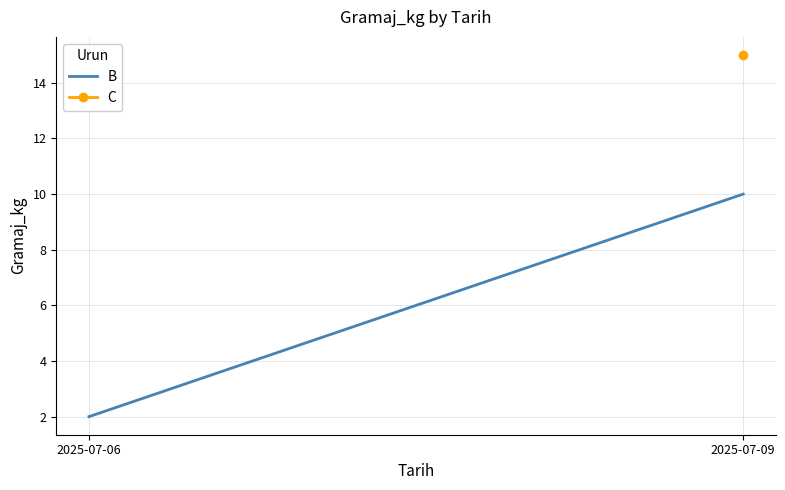

Which has a higher value, 2025-07-09 or 2025-07-06?

2025-07-09